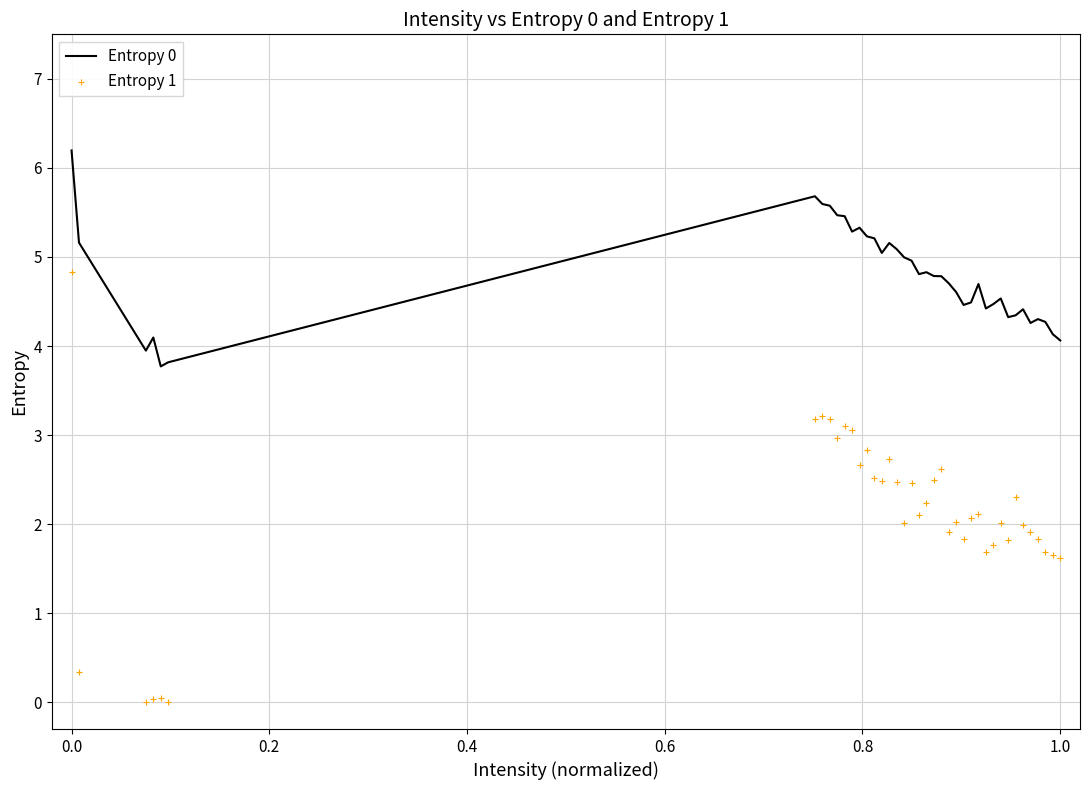

Which series has the largest total across all categories?

Entropy 0